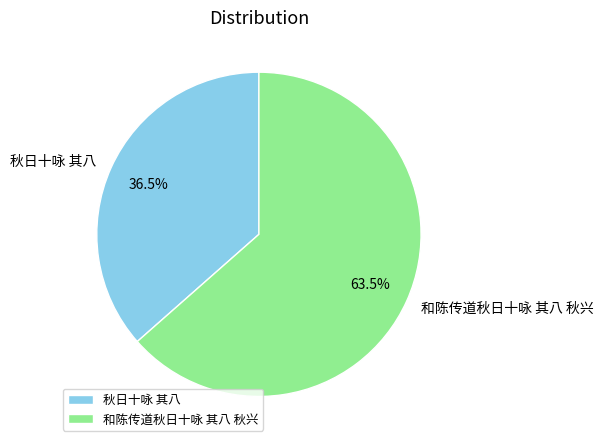

Which has a higher value, 秋日十咏 其八 or 和陈传道秋日十咏 其八 秋兴?

和陈传道秋日十咏 其八 秋兴